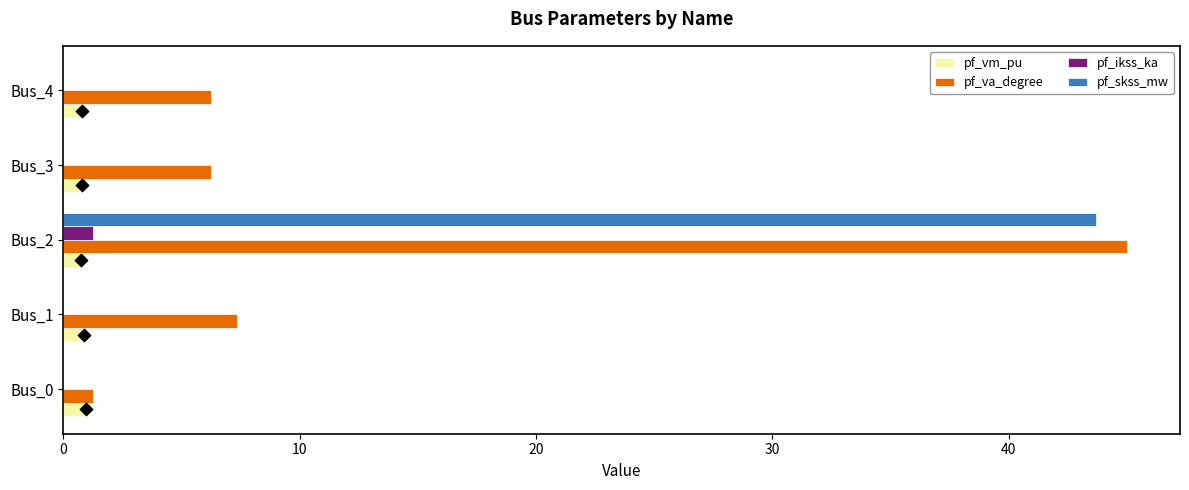

Which series contains the highest Y value?

pf_va_degree